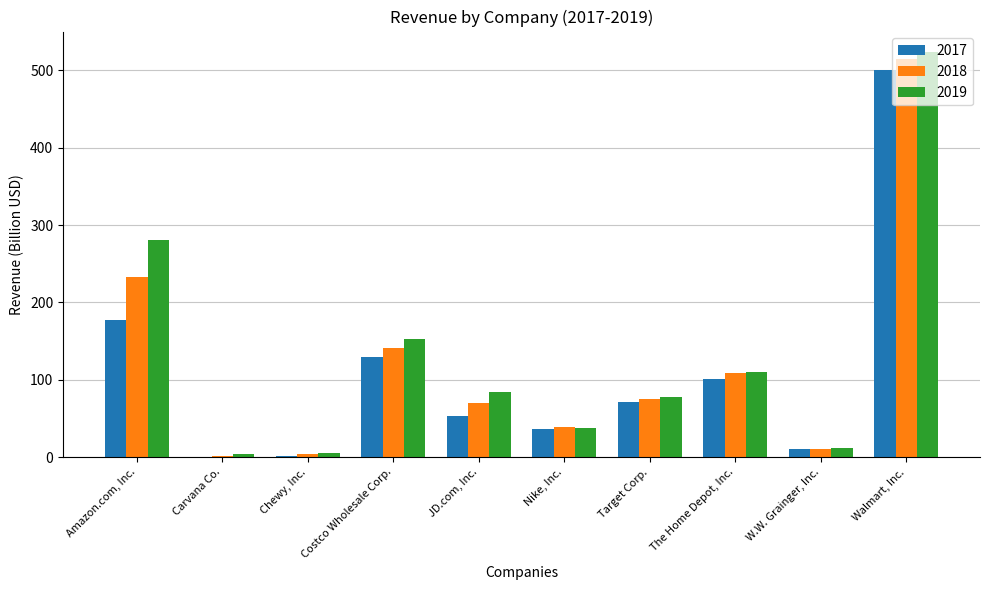

Where is 2017 nearest to the value 250?

Amazon.com, Inc.